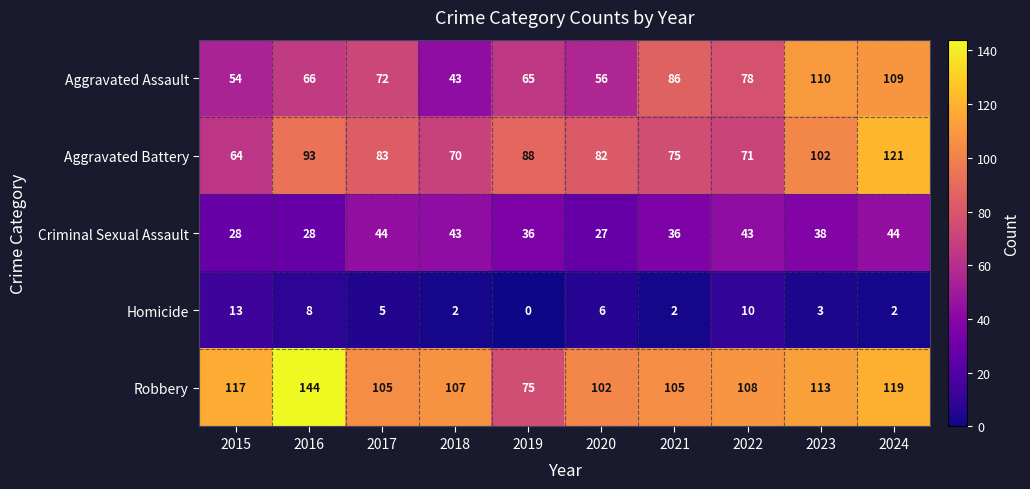

At which label does Robbery first exceed 108?

2015